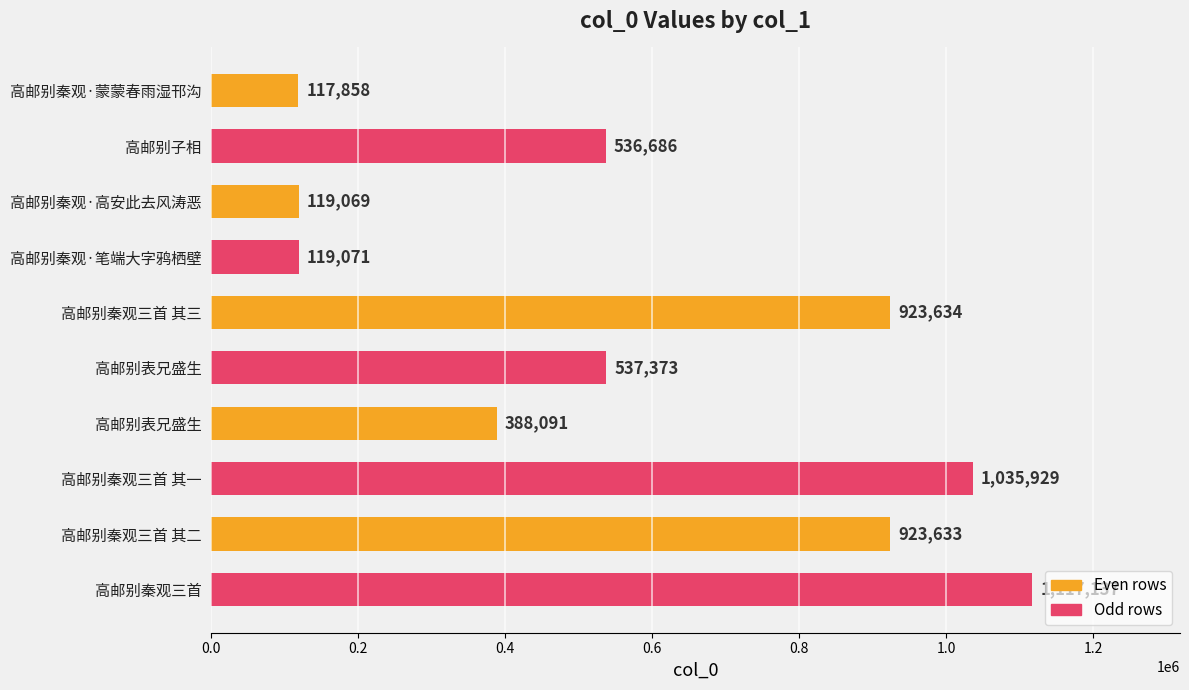

How many bars are there in total?

10